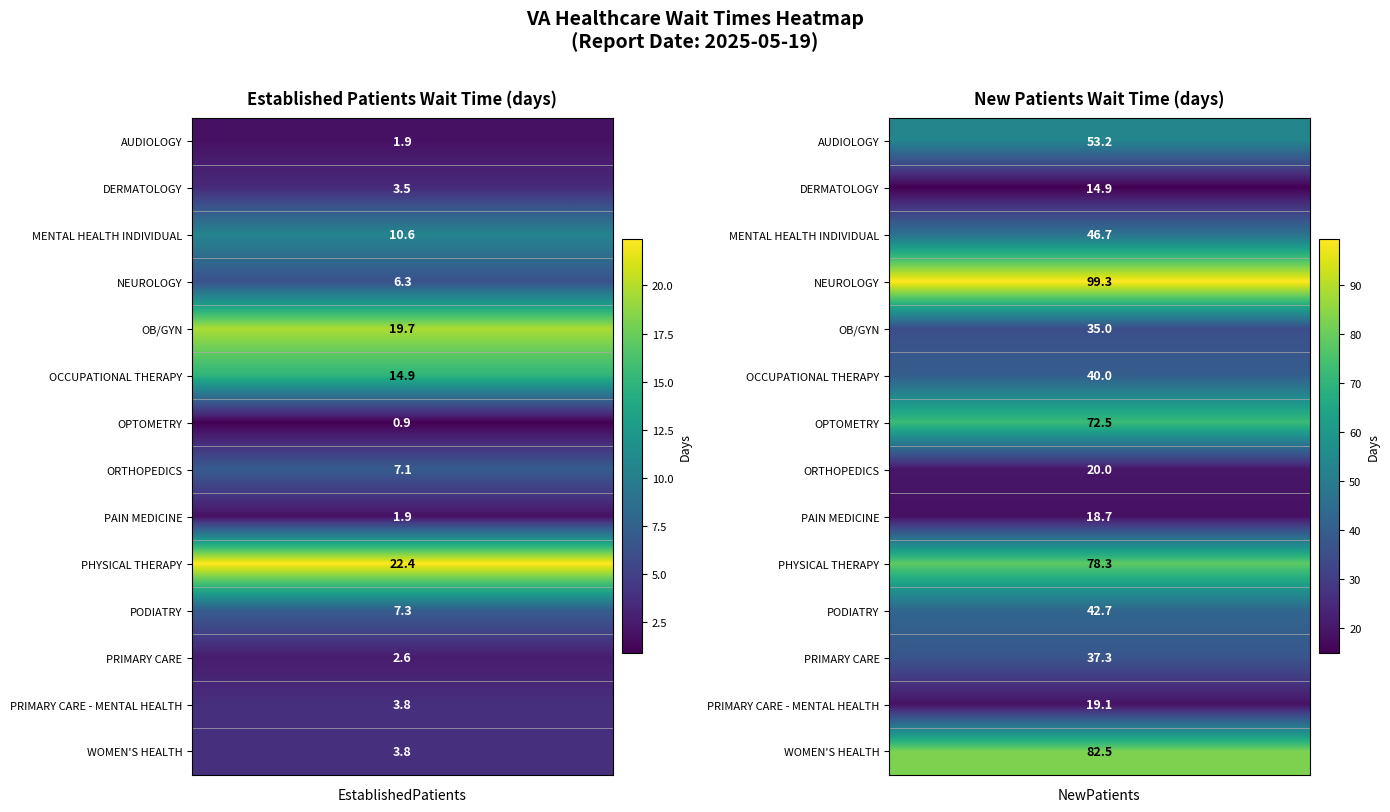

Reading left to right, list all the values displayed in this chart.

AUDIOLOGY: 1.9	53.2
DERMATOLOGY: 3.5	14.9
MENTAL HEALTH INDIVIDUAL: 10.6	46.7
NEUROLOGY: 6.3	99.3
OB/GYN: 19.7	35.0
OCCUPATIONAL THERAPY: 14.9	40.0
OPTOMETRY: 0.9	72.5
ORTHOPEDICS: 7.1	20.0
PAIN MEDICINE: 1.9	18.7
PHYSICAL THERAPY: 22.4	78.3
PODIATRY: 7.3	42.7
PRIMARY CARE: 2.6	37.3
PRIMARY CARE - MENTAL HEALTH: 3.8	19.1
WOMEN'S HEALTH: 3.8	82.5